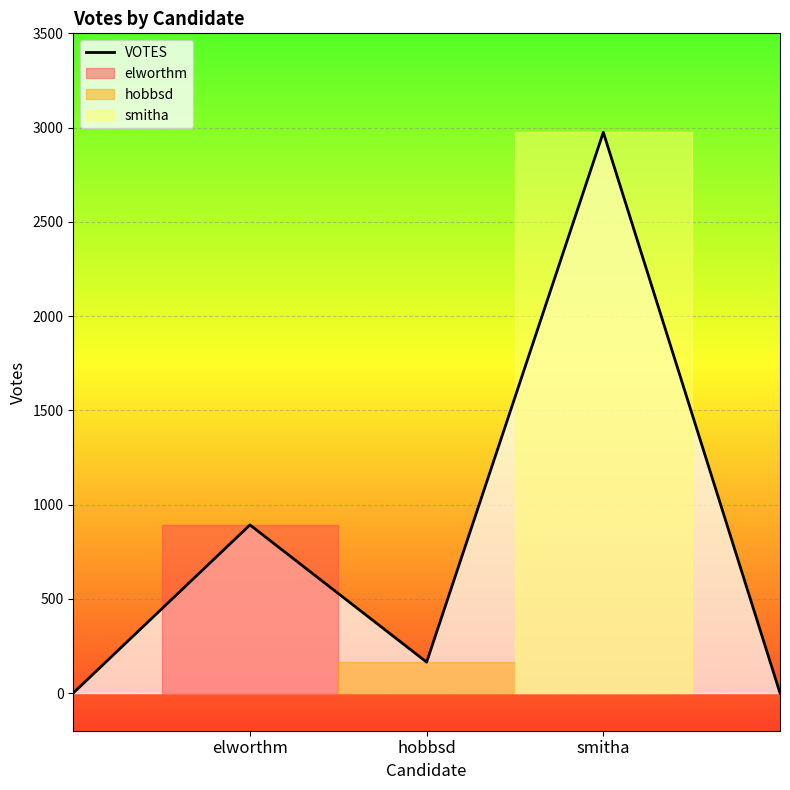

True or false: VOTES has a value of 164 at hobbsd.

True